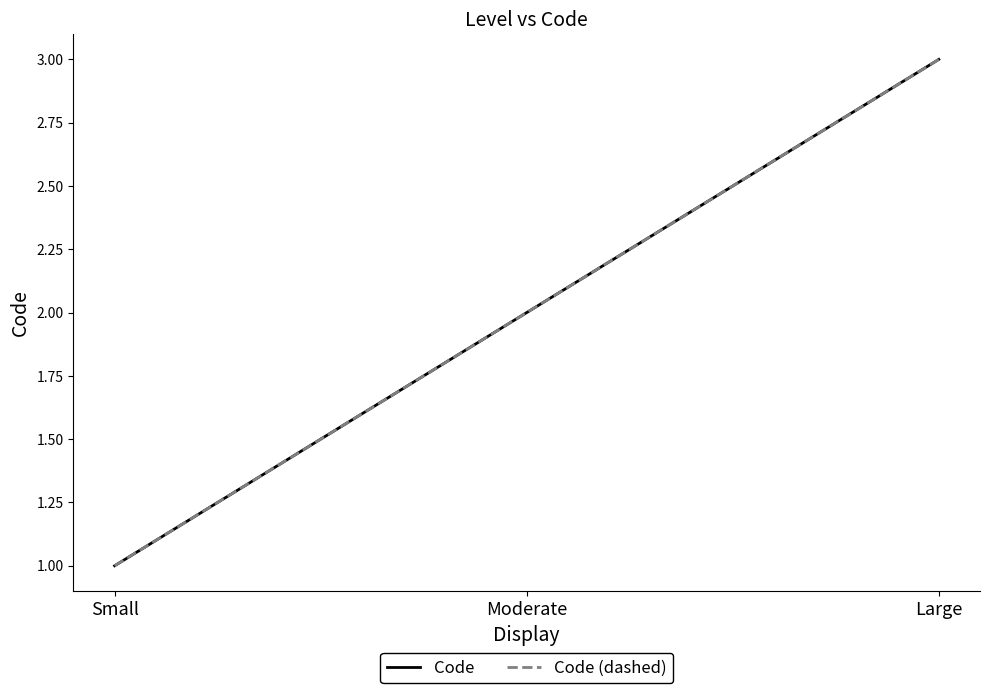

Rank the categories by Code (dashed) value from highest to lowest.

Large, Moderate, Small